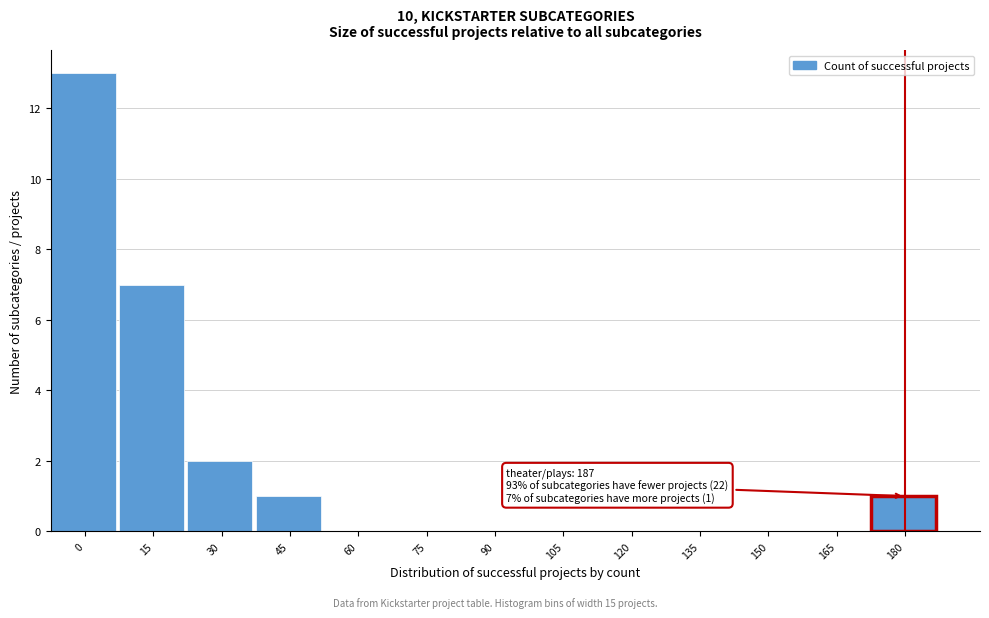

Reading left to right, extract all data points from this chart.

0=13	15=7	30=2	45=1	60=0	75=0	90=0	105=0	120=0	135=0	150=0	165=0	180=1